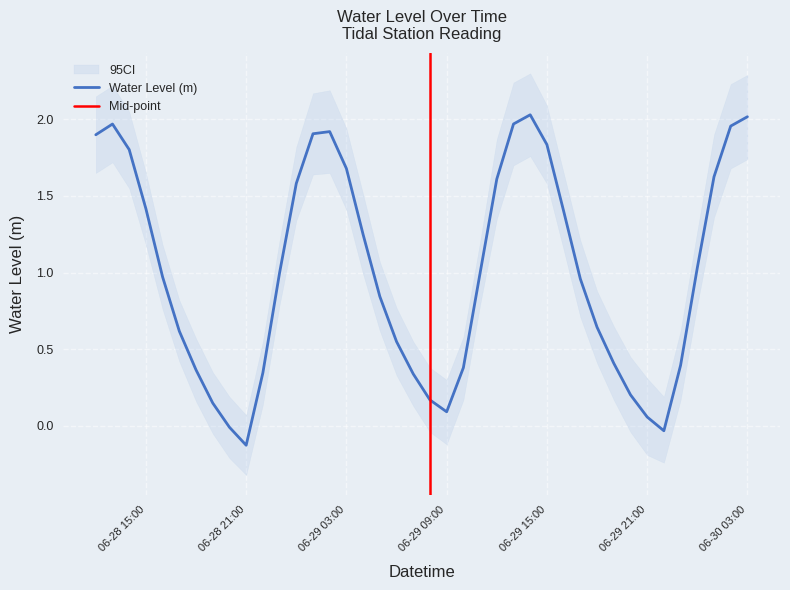

Which has a higher value, 2024-06-29 08:00:00 or 2024-06-29 14:00:00?

2024-06-29 14:00:00